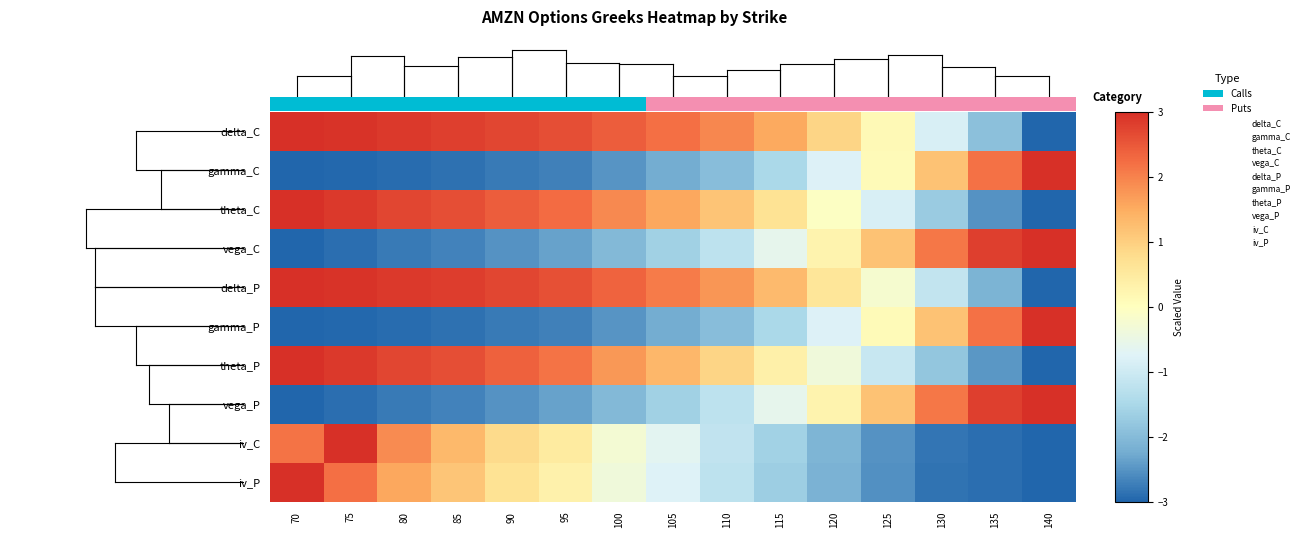

At which category is the sum across all series the highest?

70